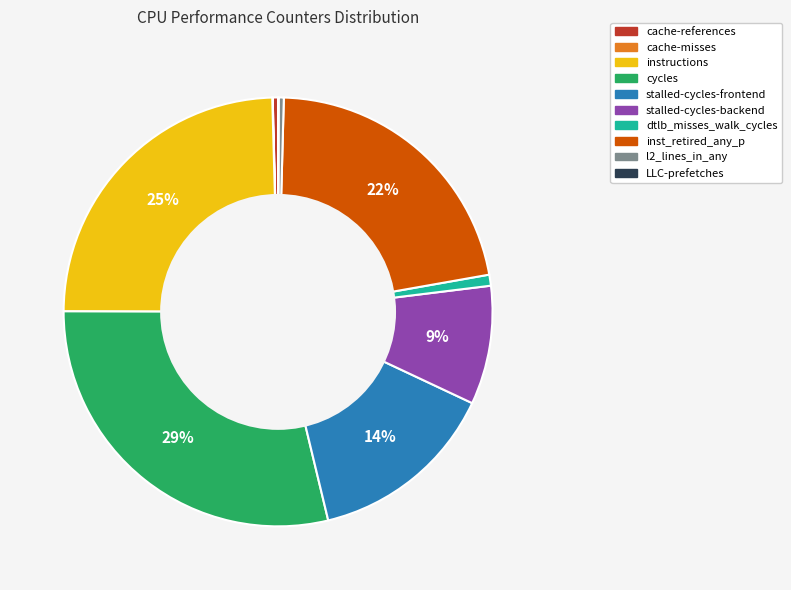

Which slice is the largest?

cycles